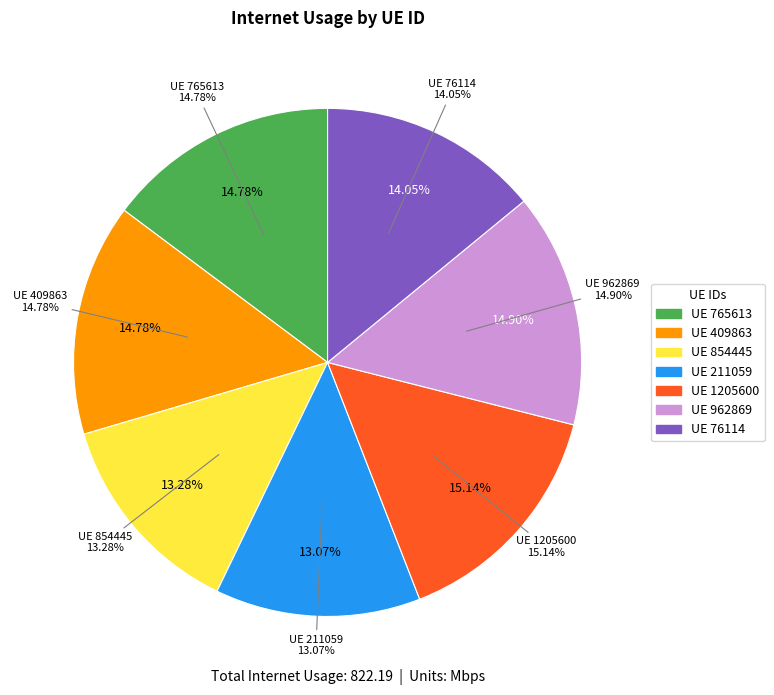

What percentage is the 962869 slice, to the nearest percent?

15%